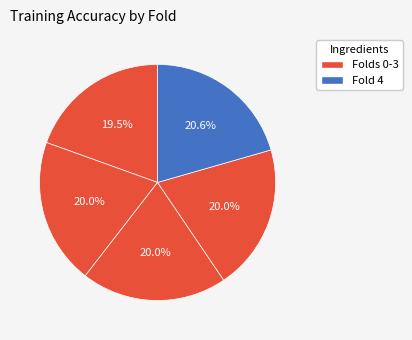

To the nearest percent, what is the average slice percentage?

20%